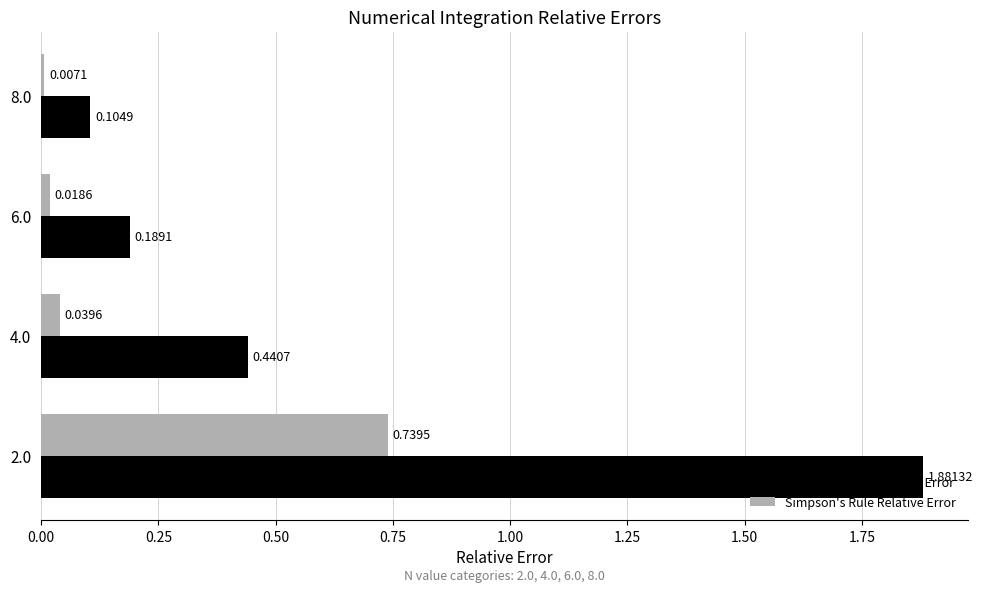

Rank the series by their maximum value, from highest to lowest.

Trapezoid Rule Relative Error, Simpson's Rule Relative Error